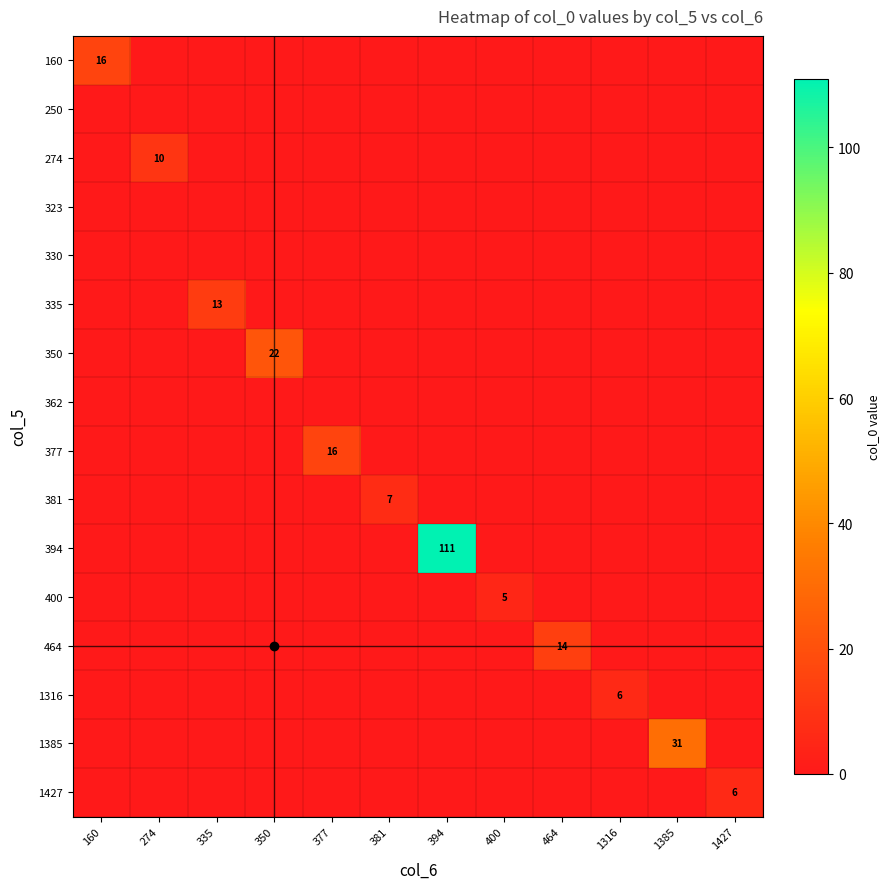

The value of 464 at 464 is 24. True or false?

False